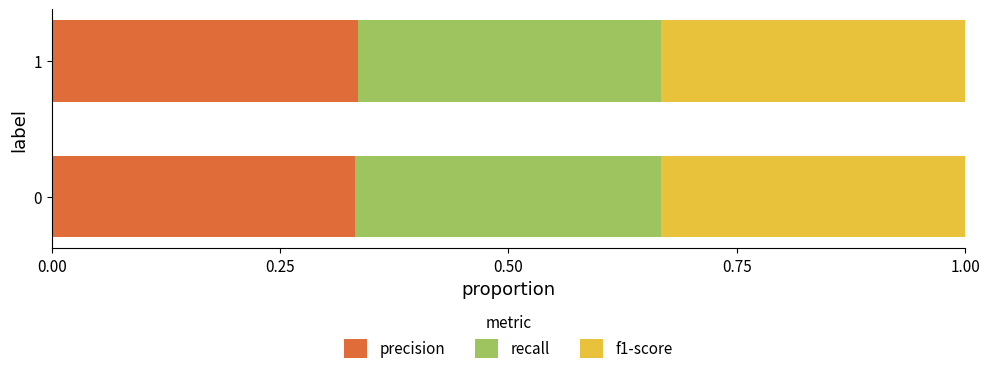

What is the total value across all series at 1?

1.0